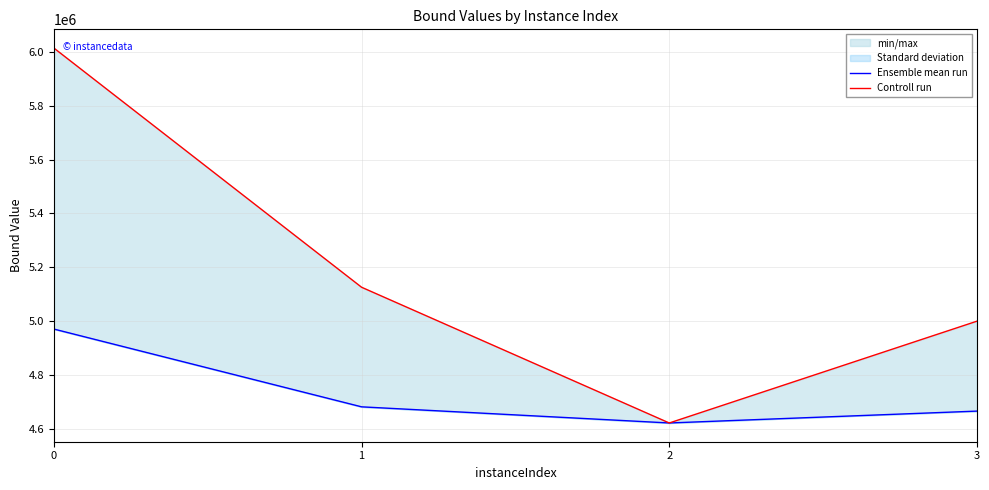

Reading left to right, what are all the values shown in this chart?

Ensemble mean run: 4970975.8	4682451.1	4622580.0	4666622.9
Controll run: 6013388.0	5126106.8	4622580.0	5000237.8